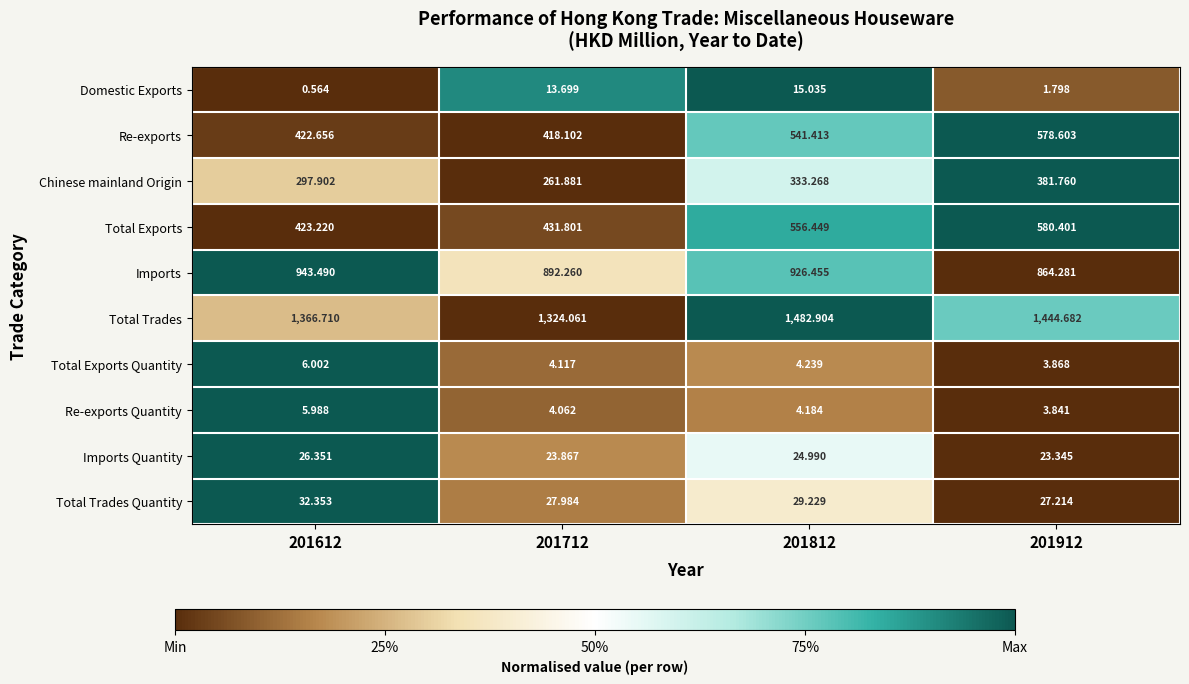

What is the total value across all series at 201812?

3918.2